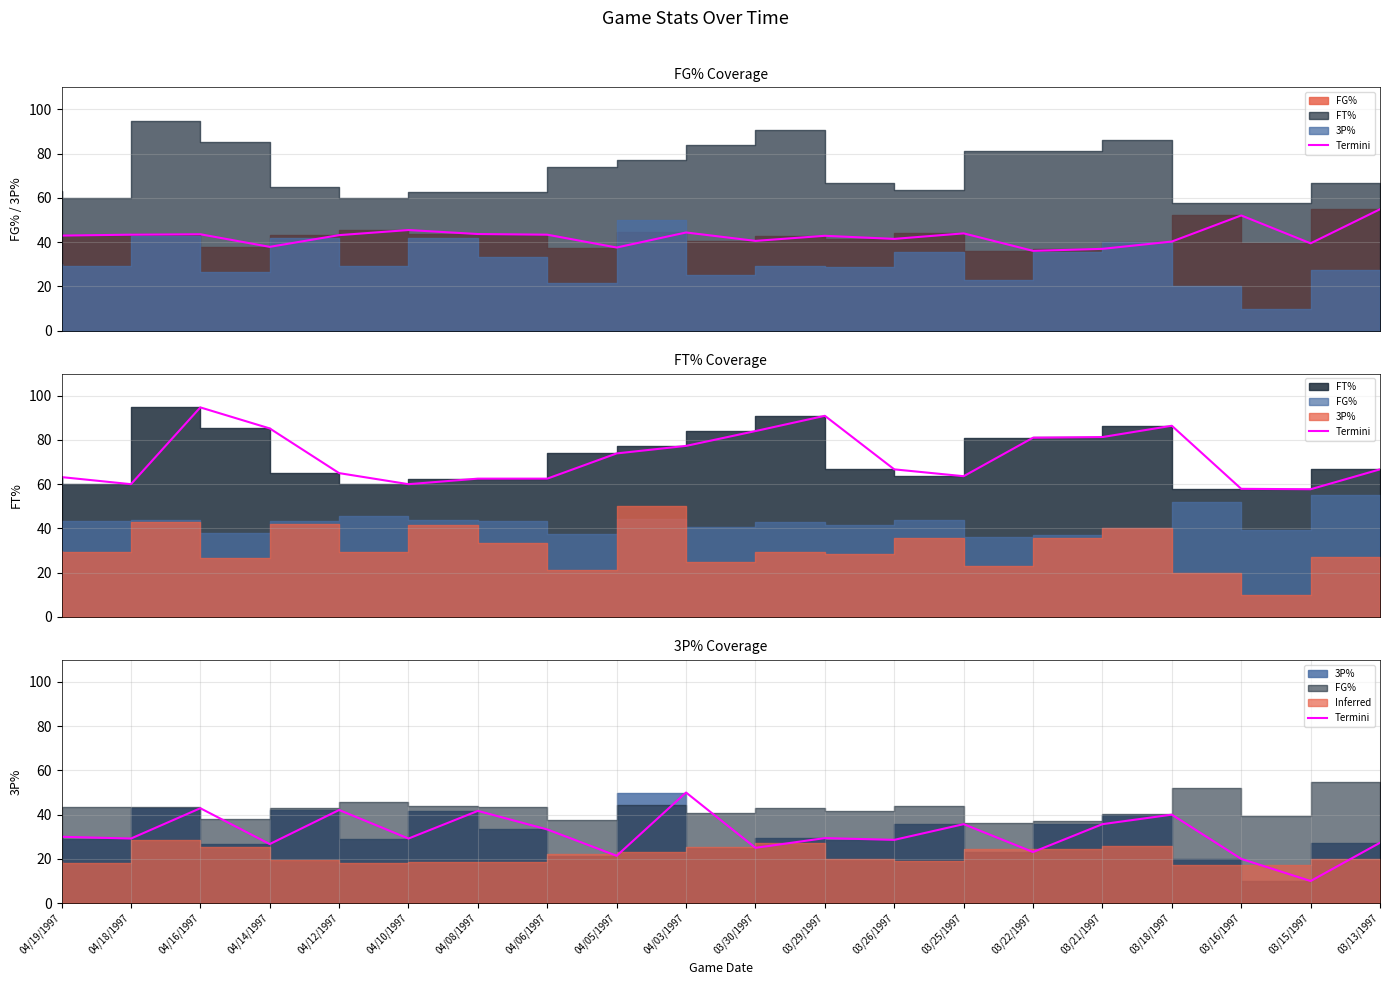

Reading left to right, what are all the values shown in this chart?

30.0	29.2	42.9	26.7	42.1	29.2	41.7	33.3	21.4	50.0	25.0	29.4	28.6	35.7	23.1	35.7	40.0	20.0	10.0	27.3